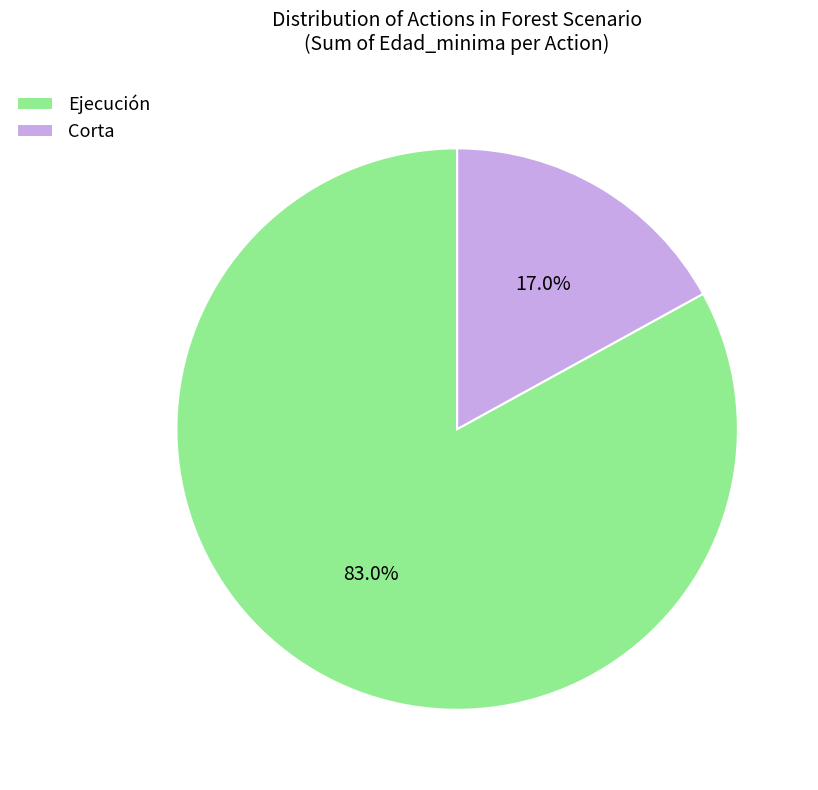

What portion of the pie excludes Corta?

83.0%